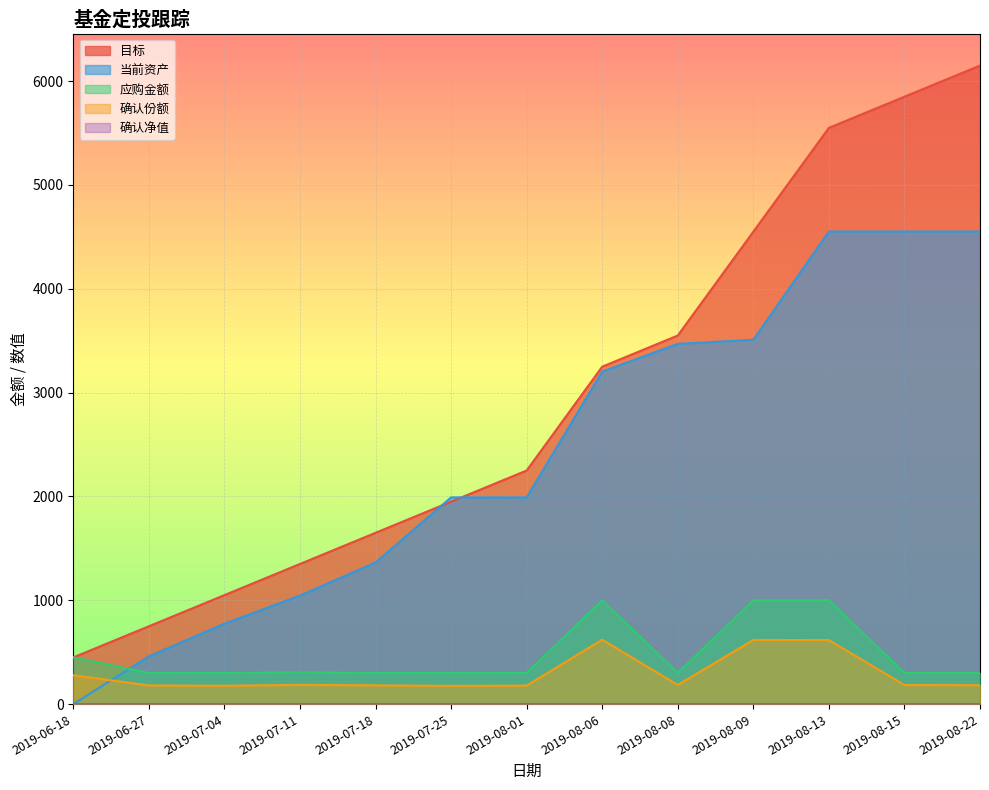

How many distinct data groups are displayed?

5